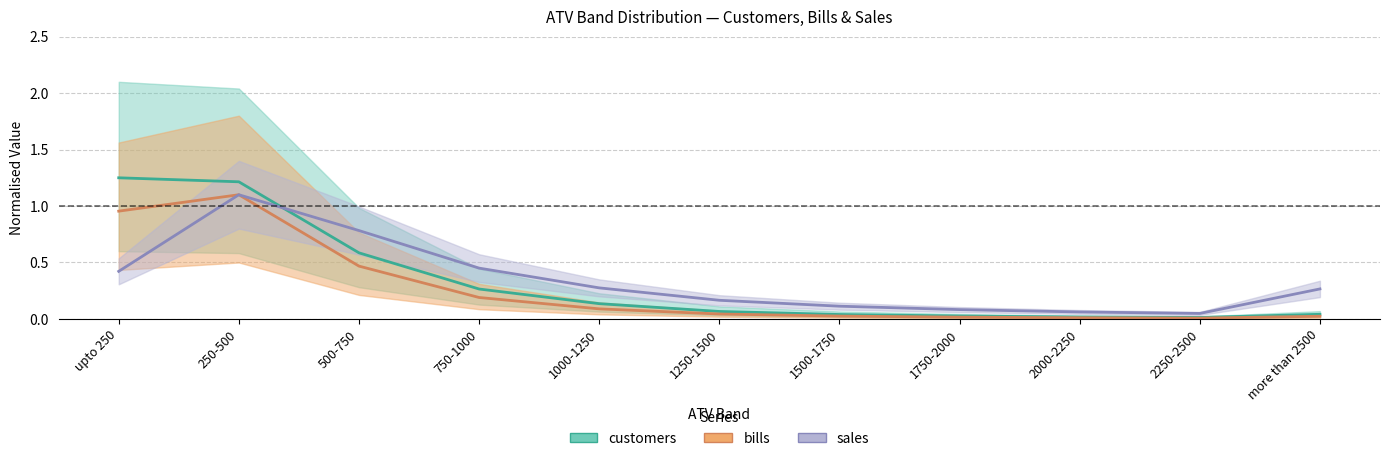

Where is the first local maximum for bills?

250-500